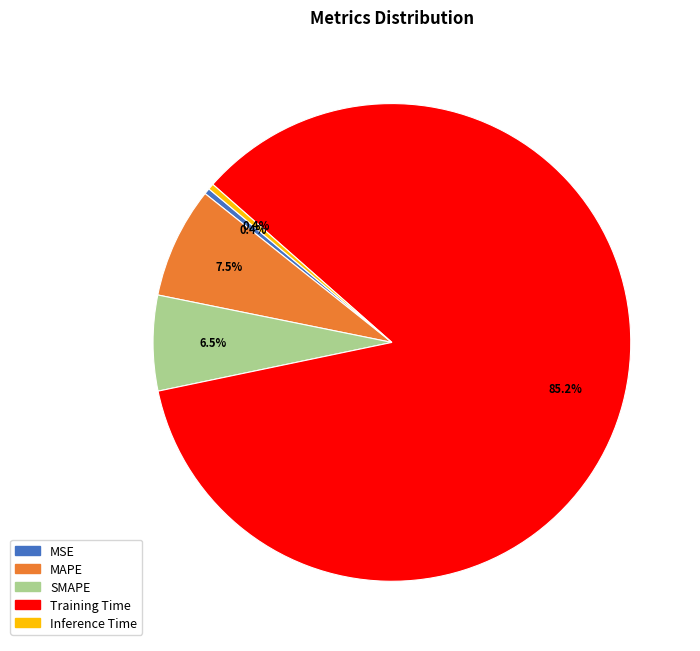

How many slices are in this pie chart?

5